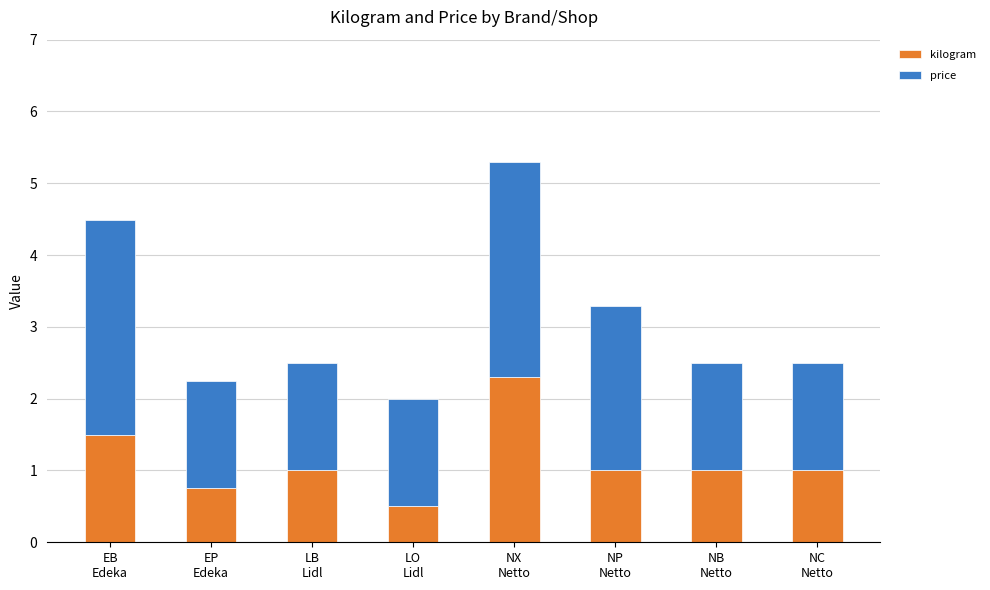

What is the sum of all kilogram values?

9.1